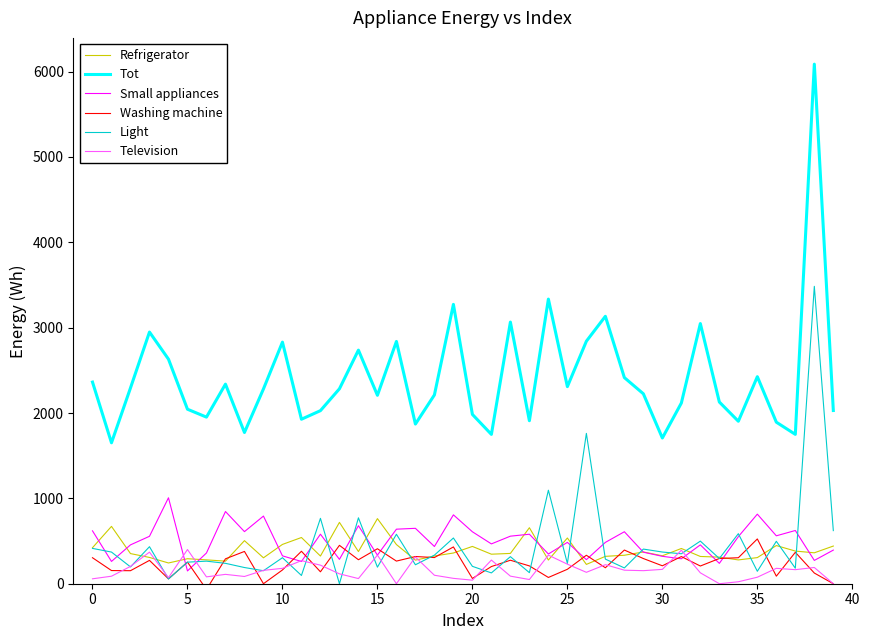

How many data points does each series have?

40